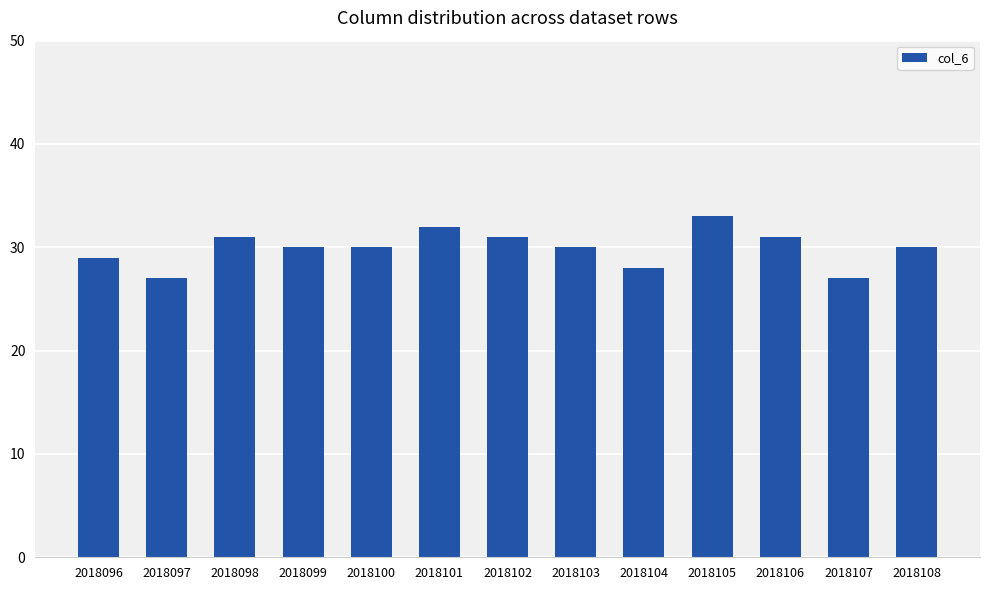

What is the difference between the maximum and minimum values?

6